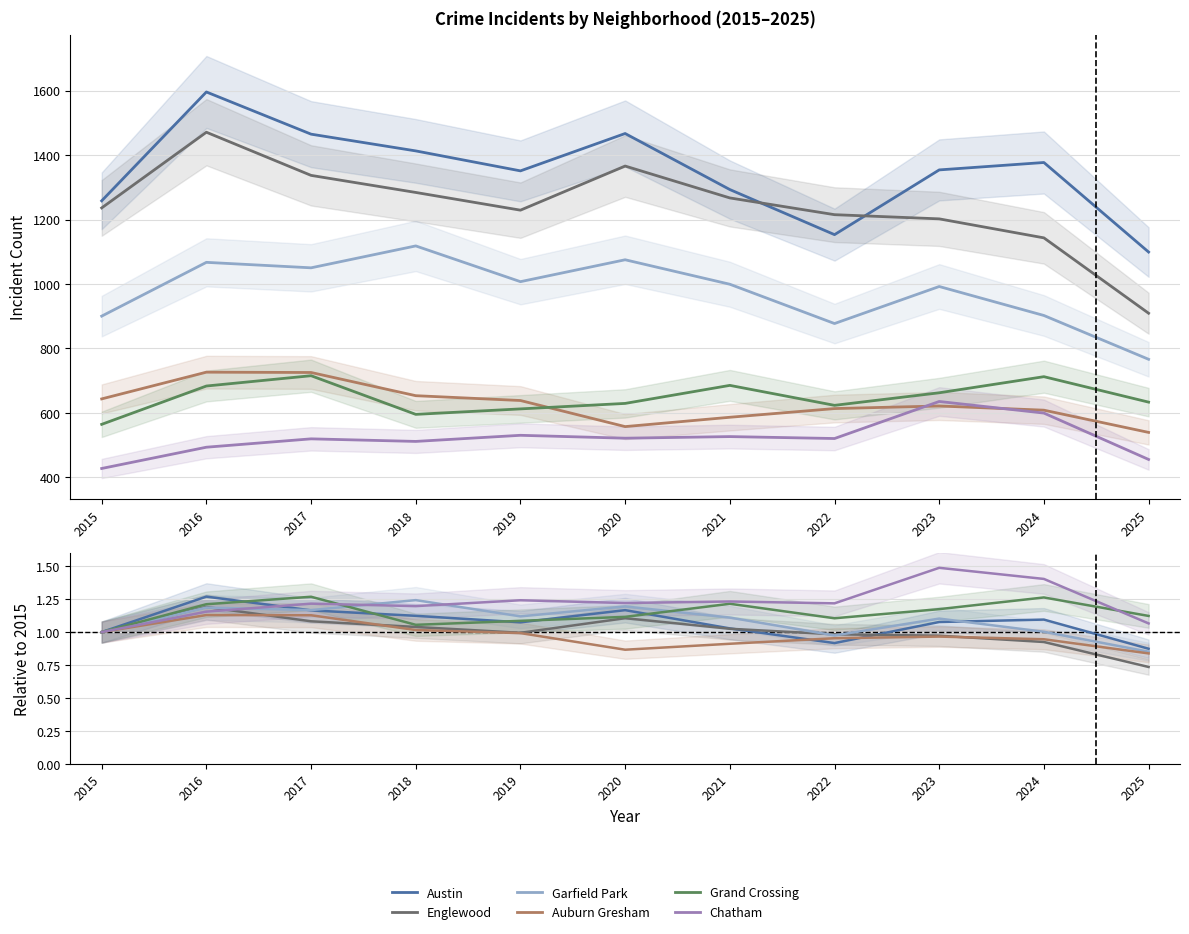

Reading left to right, extract all data points from this chart.

Austin: 1.0	1.3	1.2	1.1	1.1	1.2	1.0	0.9	1.1	1.1	0.9
Englewood: 1.0	1.2	1.1	1.0	1.0	1.1	1.0	1.0	1.0	0.9	0.7
Garfield Park: 1.0	1.2	1.2	1.2	1.1	1.2	1.1	1.0	1.1	1.0	0.9
Auburn Gresham: 1.0	1.1	1.1	1.0	1.0	0.9	0.9	1.0	1.0	0.9	0.8
Grand Crossing: 1.0	1.2	1.3	1.1	1.1	1.1	1.2	1.1	1.2	1.3	1.1
Chatham: 1.0	1.2	1.2	1.2	1.2	1.2	1.2	1.2	1.5	1.4	1.1